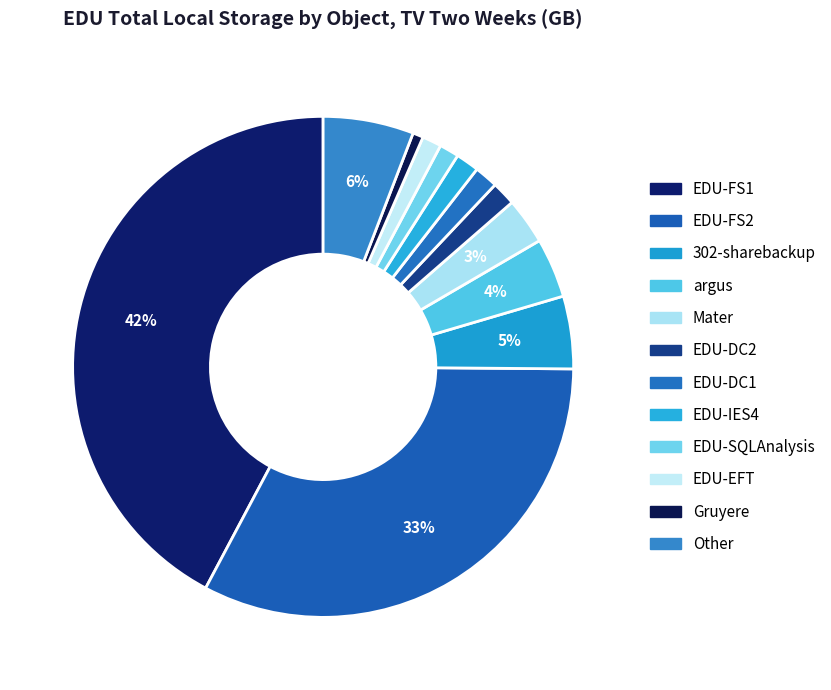

How many segments does this pie chart have?

12